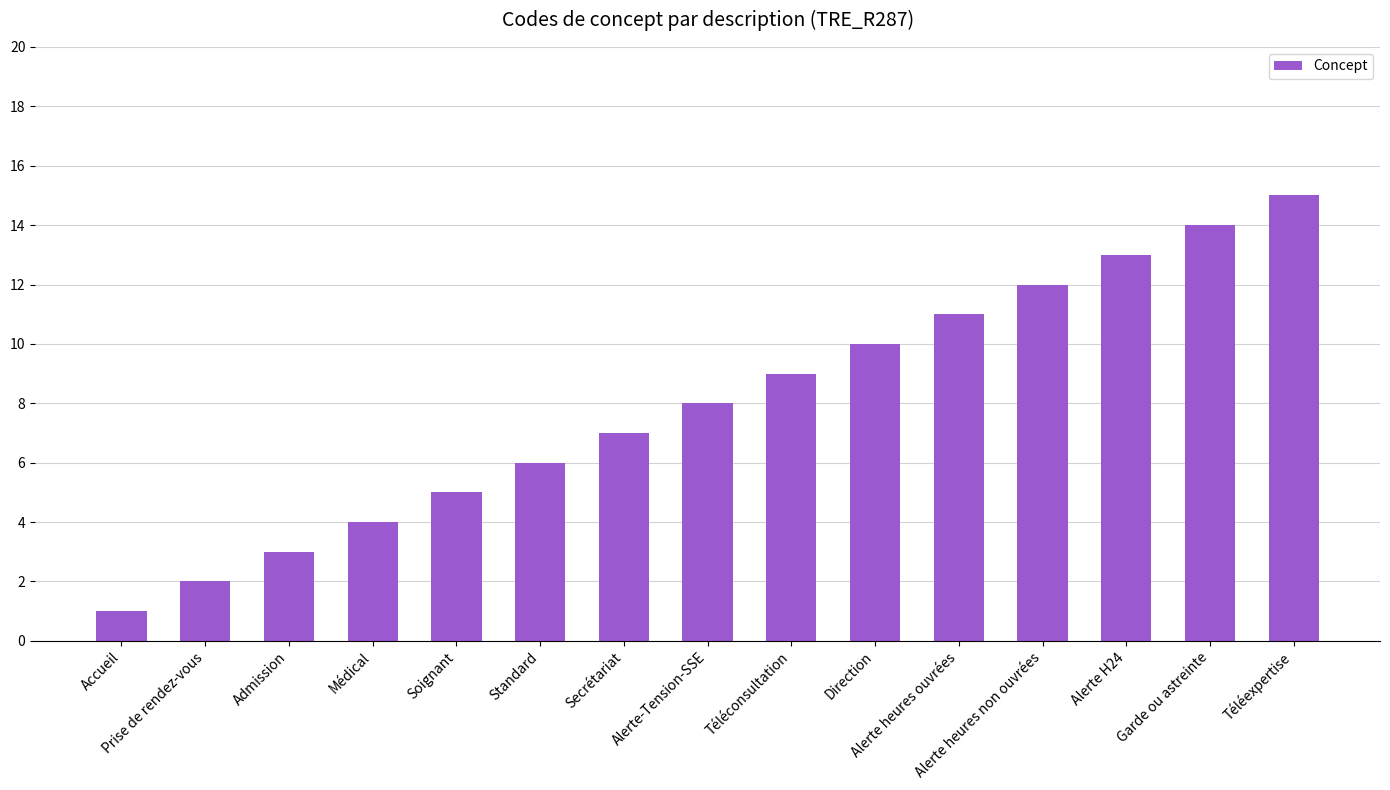

How many series are shown in this chart?

1